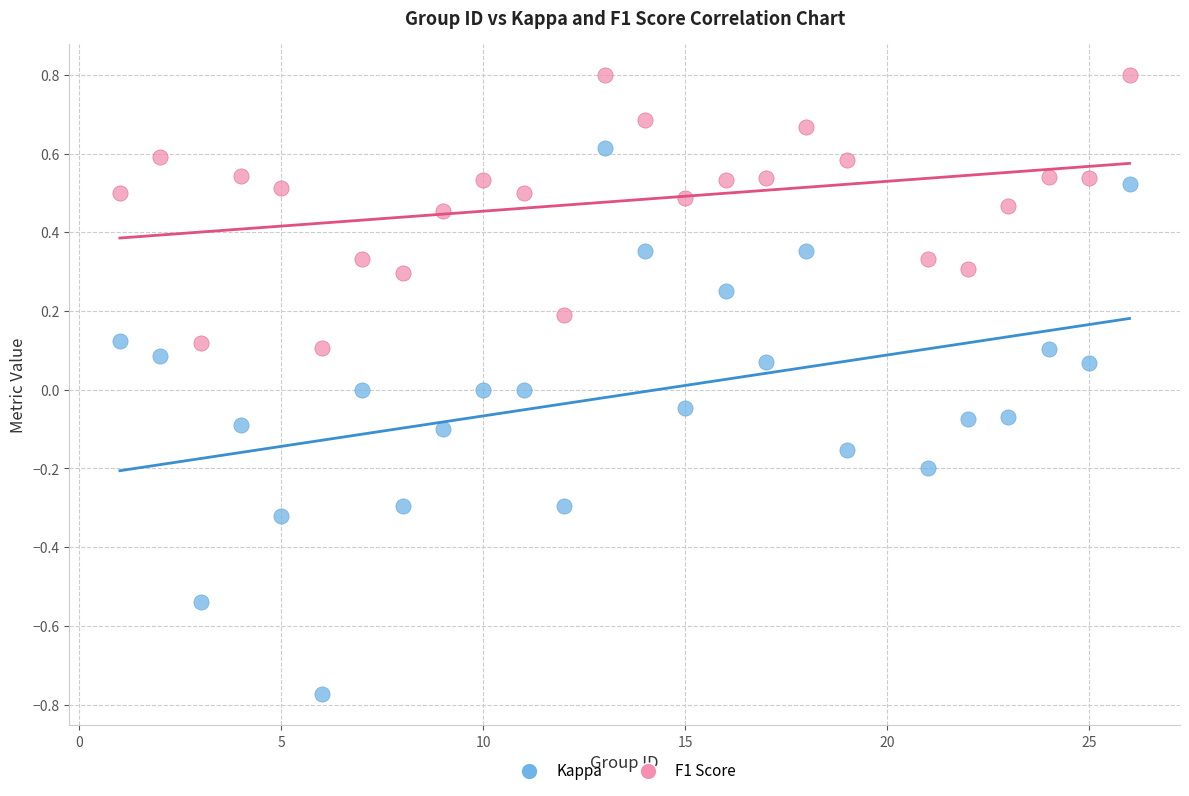

Which series reaches the minimum Y coordinate?

Kappa